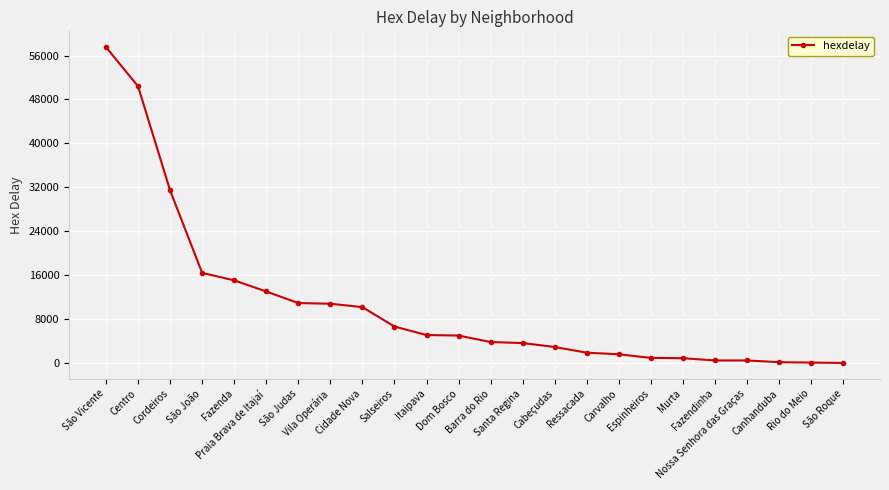

What is the label of the 24th point from the right?

São Vicente